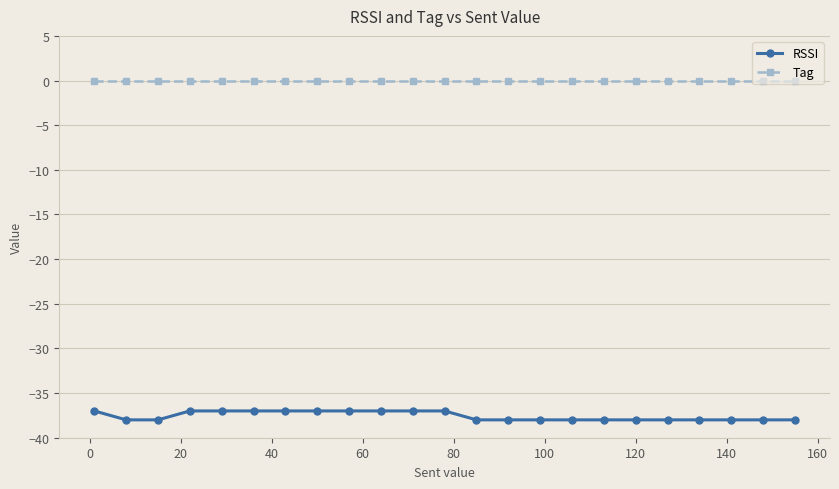

True or false: Tag and RSSI cross at least once.

False